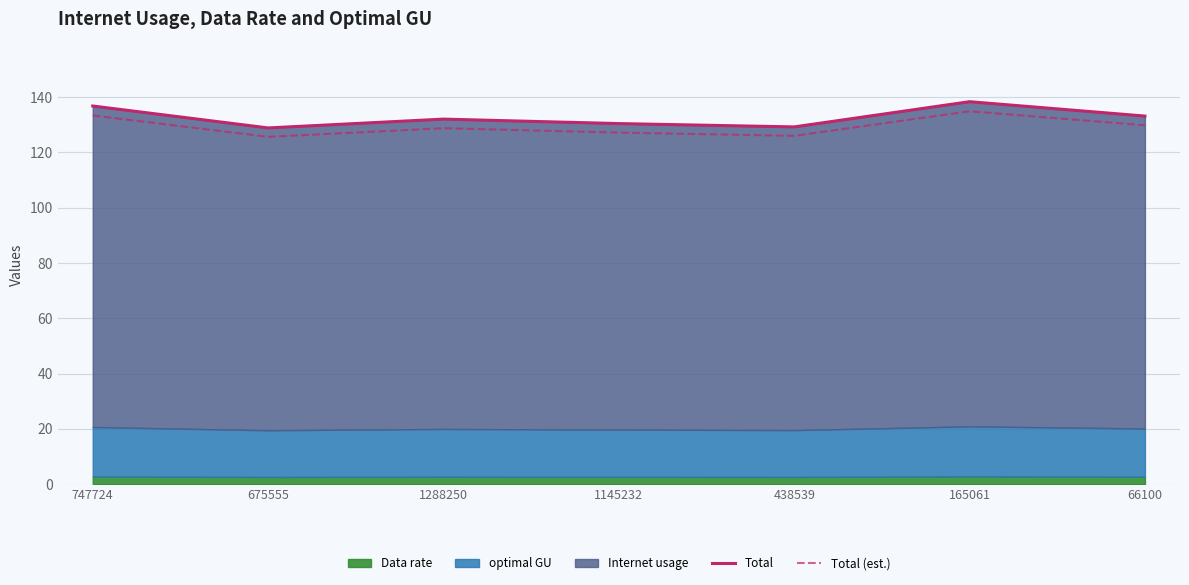

What is the maximum value for Total?

138.3